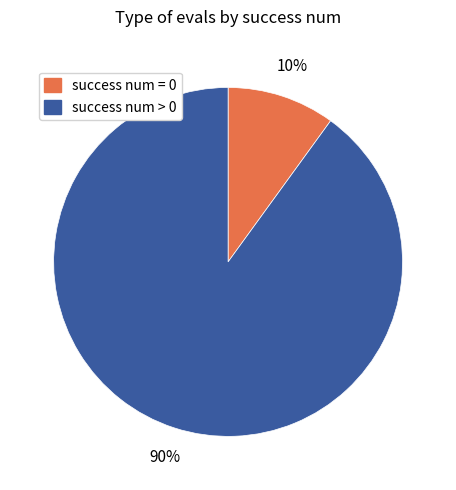

Rank the categories by value from highest to lowest.

success num > 0, success num = 0